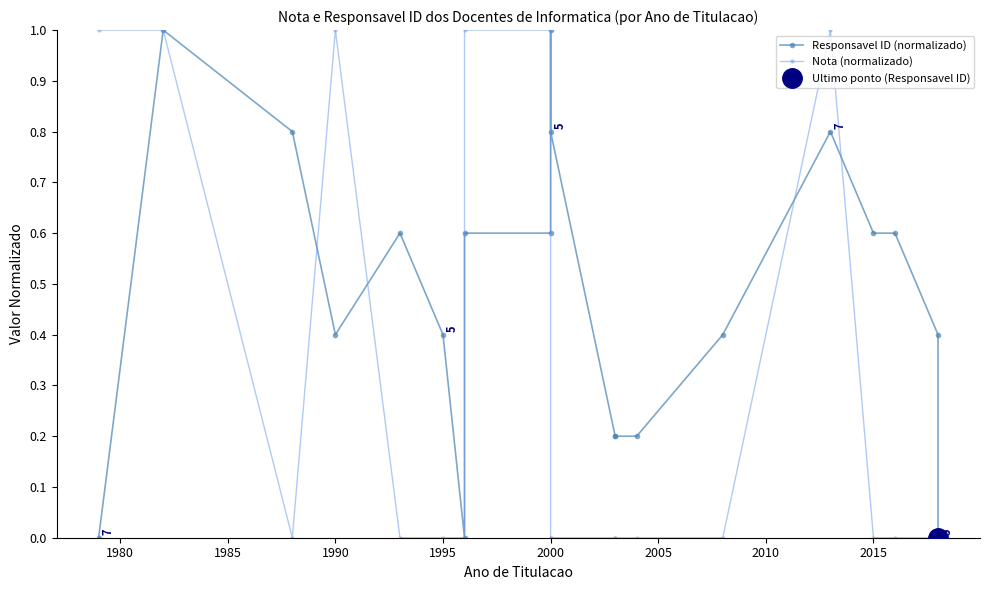

What is the sum of all Responsavel ID (normalizado) values?

9.6